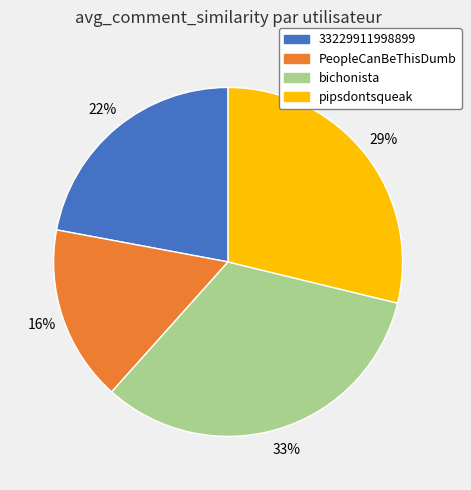

What percentage is the PeopleCanBeThisDumb slice, to the nearest percent?

16%